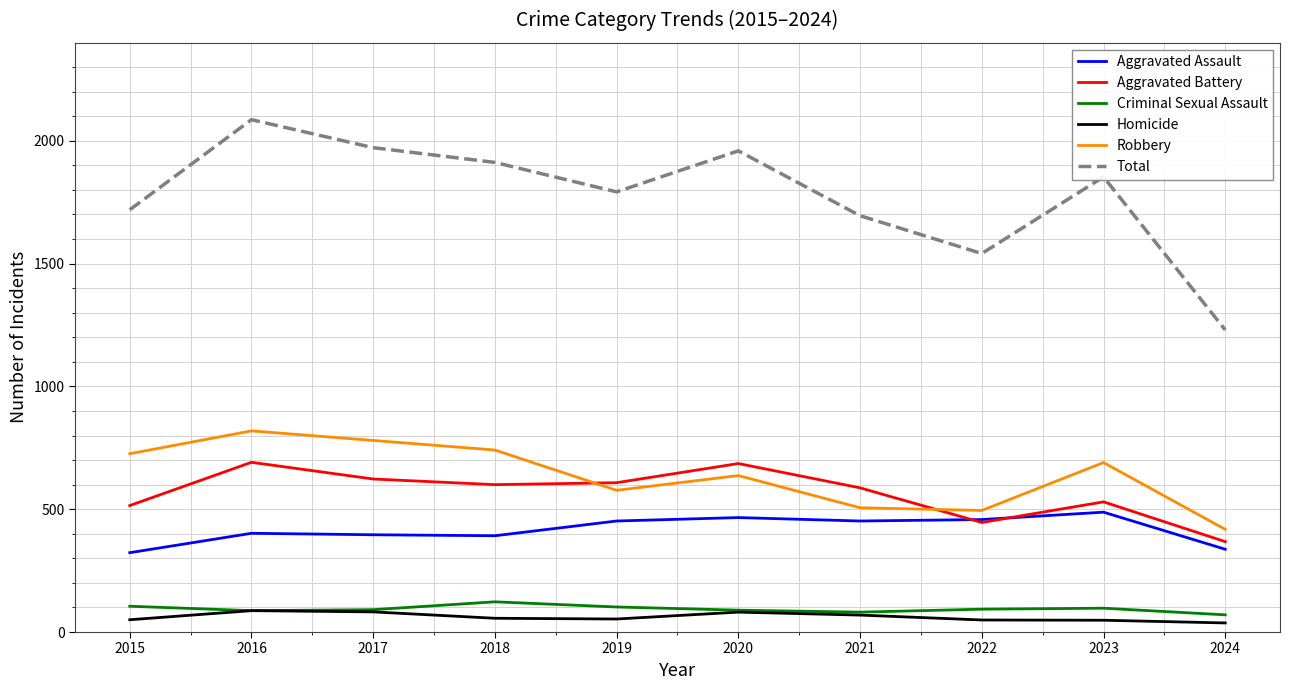

Where does the Total series first go above 1853?

2016